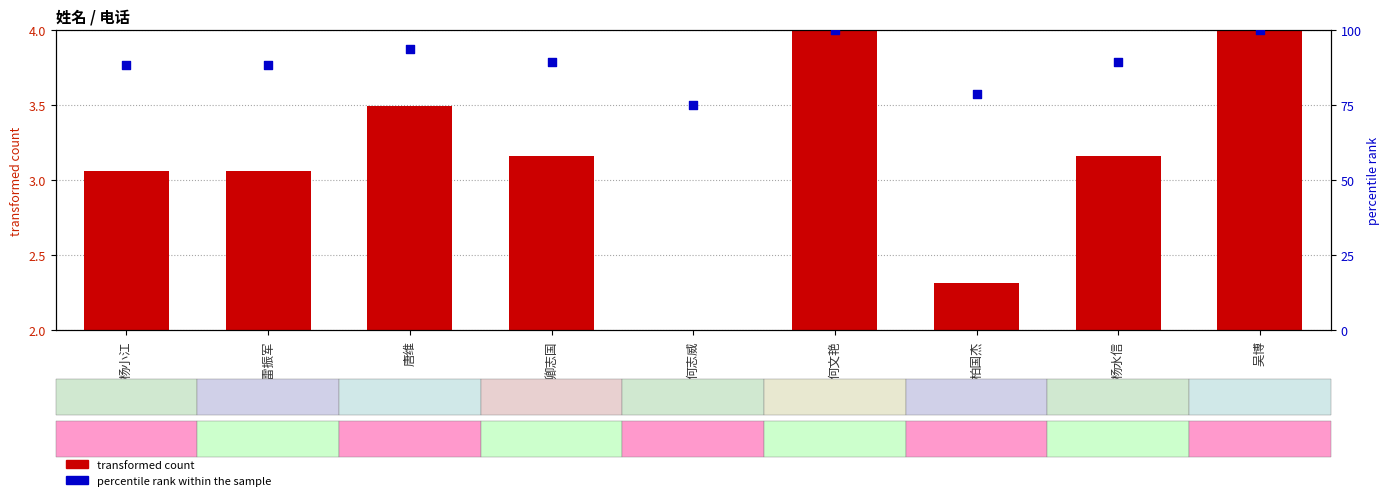

At which category is the sum across all series the highest?

何文艳